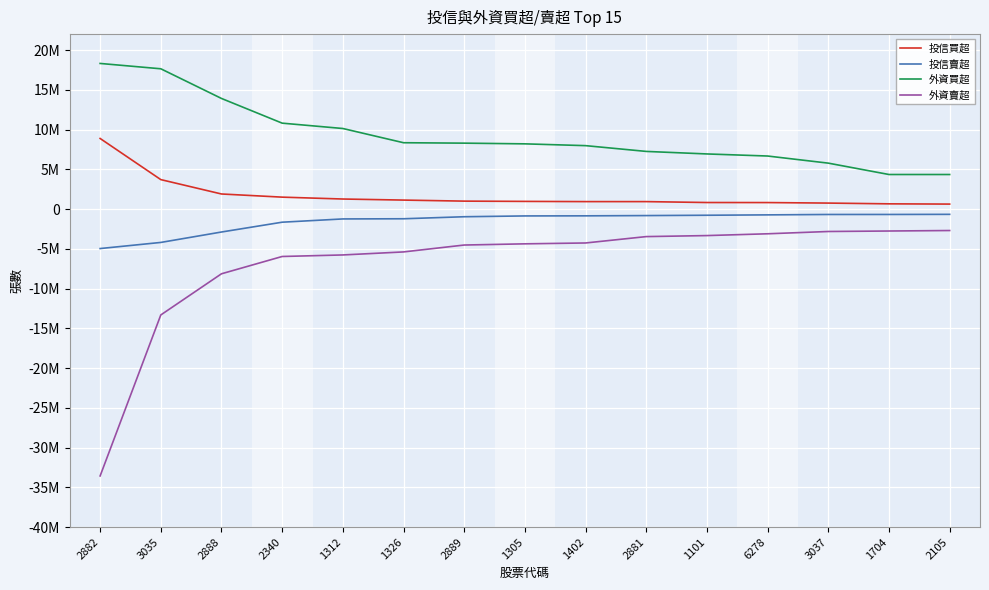

Reading right to left, what are all the values shown in this chart?

投信買超: 2105=627000	1704=658000	3037=753000	6278=818000	1101=824000	2881=938000	1402=939000	1305=965000	2889=999000	1326=1130000	1312=1264000	2340=1500000	2888=1897000	3035=3705000	2882=8879000
投信賣超: 2105=-663000	1704=-678000	3037=-680000	6278=-730000	1101=-777000	2881=-818000	1402=-851000	1305=-863000	2889=-964000	1326=-1219000	1312=-1240725	2340=-1651000	2888=-2885000	3035=-4196000	2882=-4965000
外資買超: 2105=4345155	1704=4346729	3037=5775767	6278=6671000	1101=6932000	2881=7250000	1402=7976206	1305=8201467	2889=8290000	1326=8343202	1312=10131381	2340=10804858	2888=13910479	3035=17642000	2882=18313000
外資賣超: 2105=-2697906	1704=-2759018	3037=-2819848	6278=-3108000	1101=-3333090	2881=-3461560	1402=-4263666	1305=-4372000	2889=-4522000	1326=-5389351	1312=-5769000	2340=-5963000	2888=-8137699	3035=-13314914	2882=-33561391